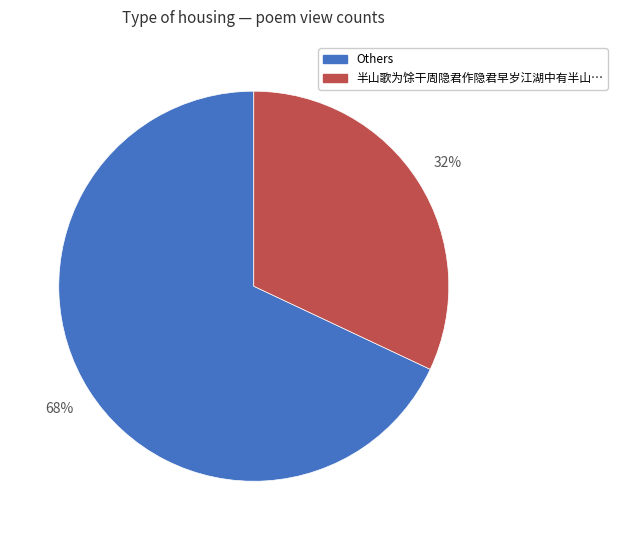

Is there a majority slice in this chart?

Yes